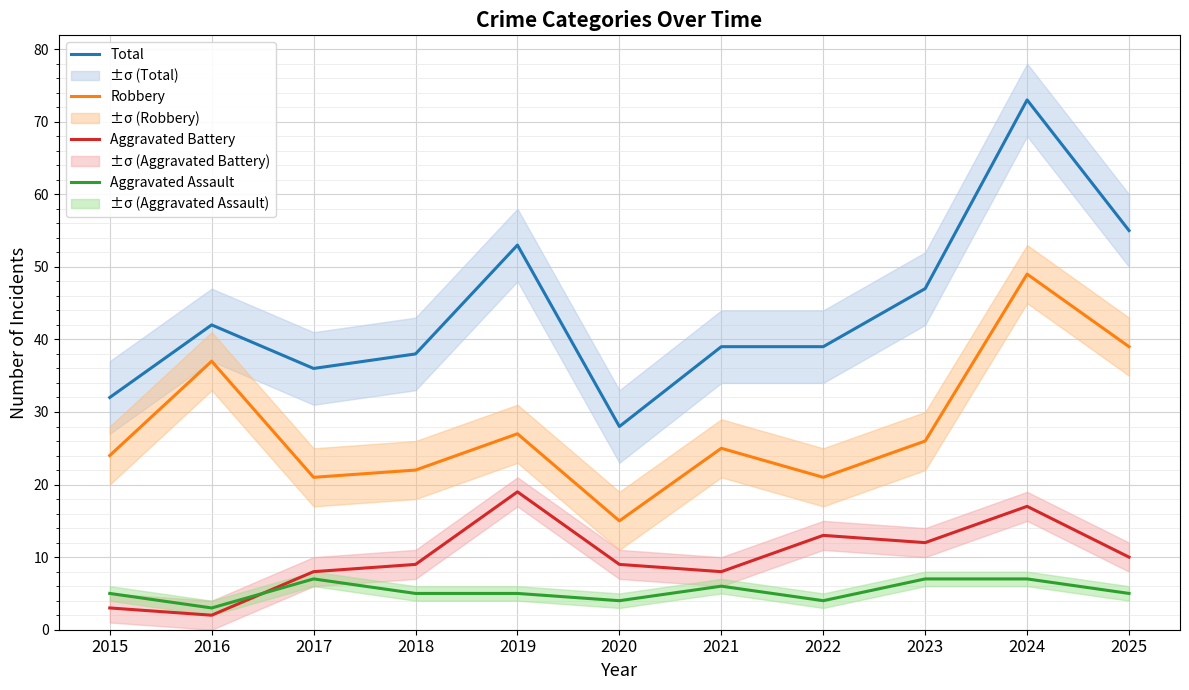

What is the sum of the Aggravated Battery values at 2017 and 2016?

10